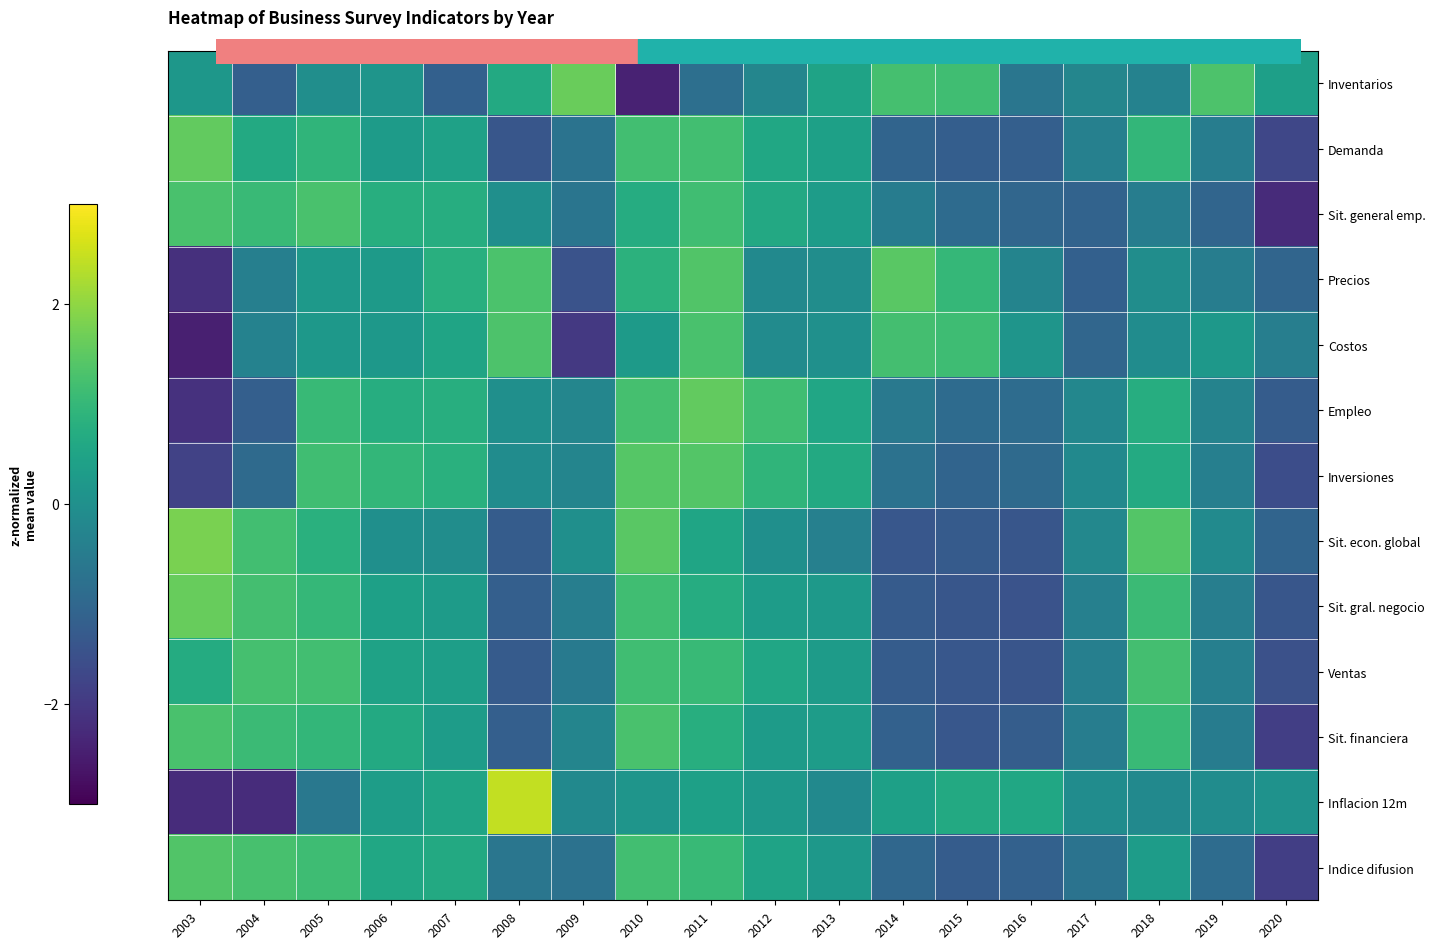

Which series has the largest range (max minus min)?

Inflacion 12m